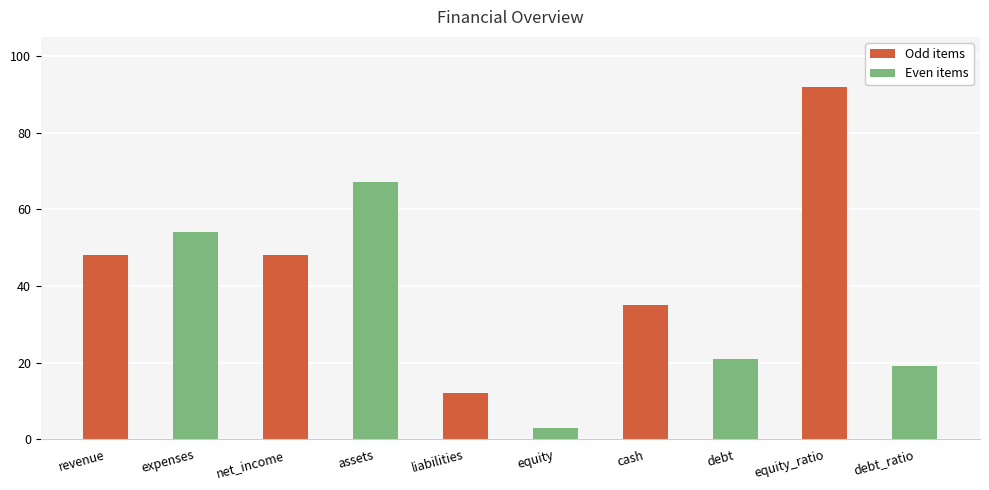

Count the number of categories in the chart.

10